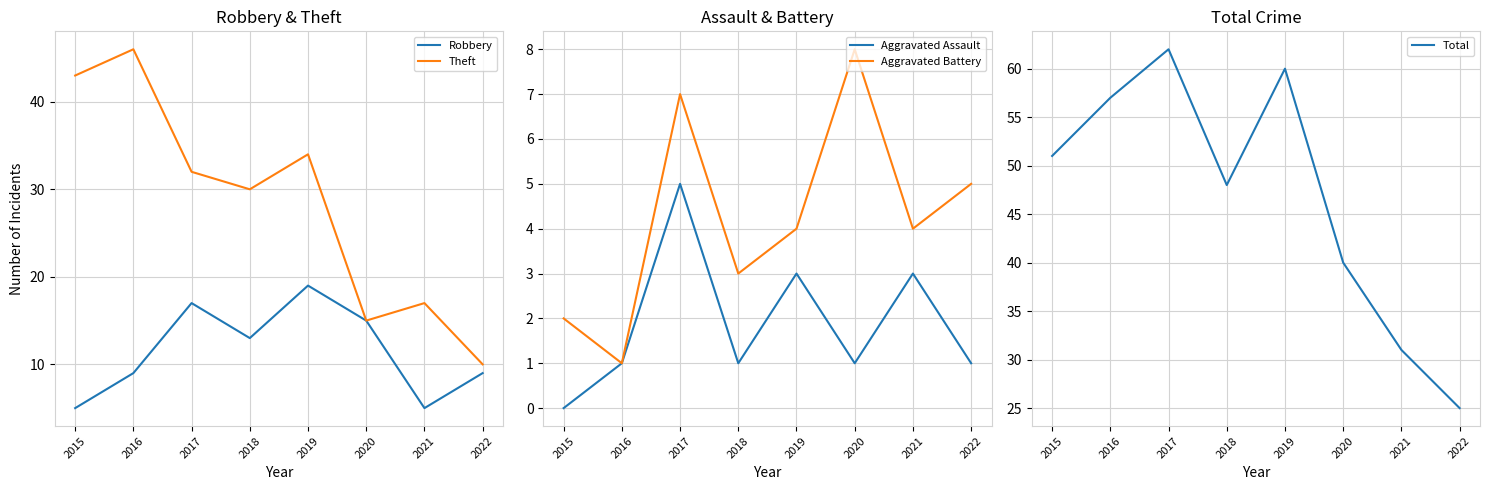

What is the difference between the second highest and minimum values in the Total series?

35